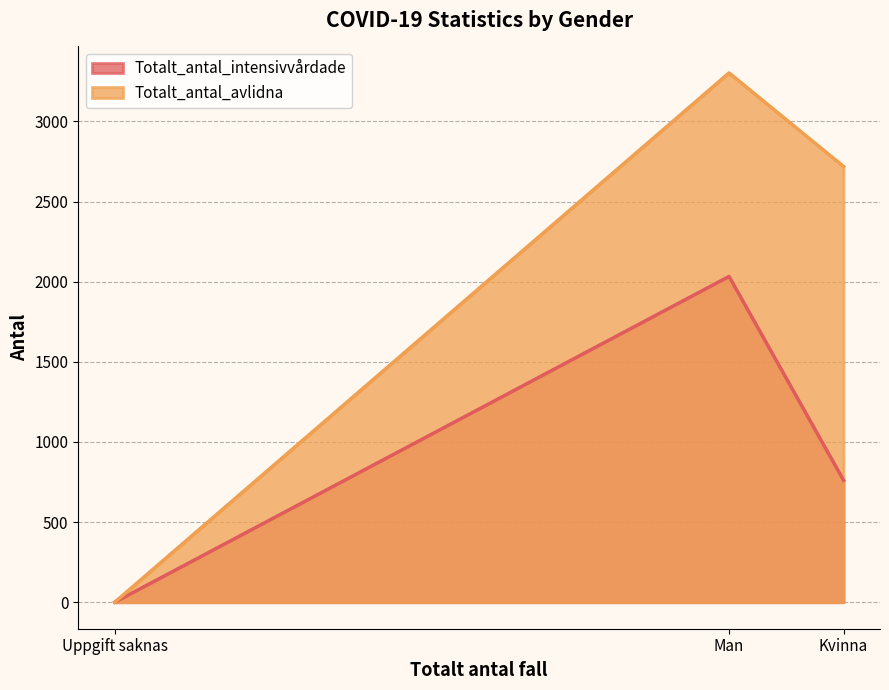

What is the average value of the Totalt_antal_intensivvårdade series?

931